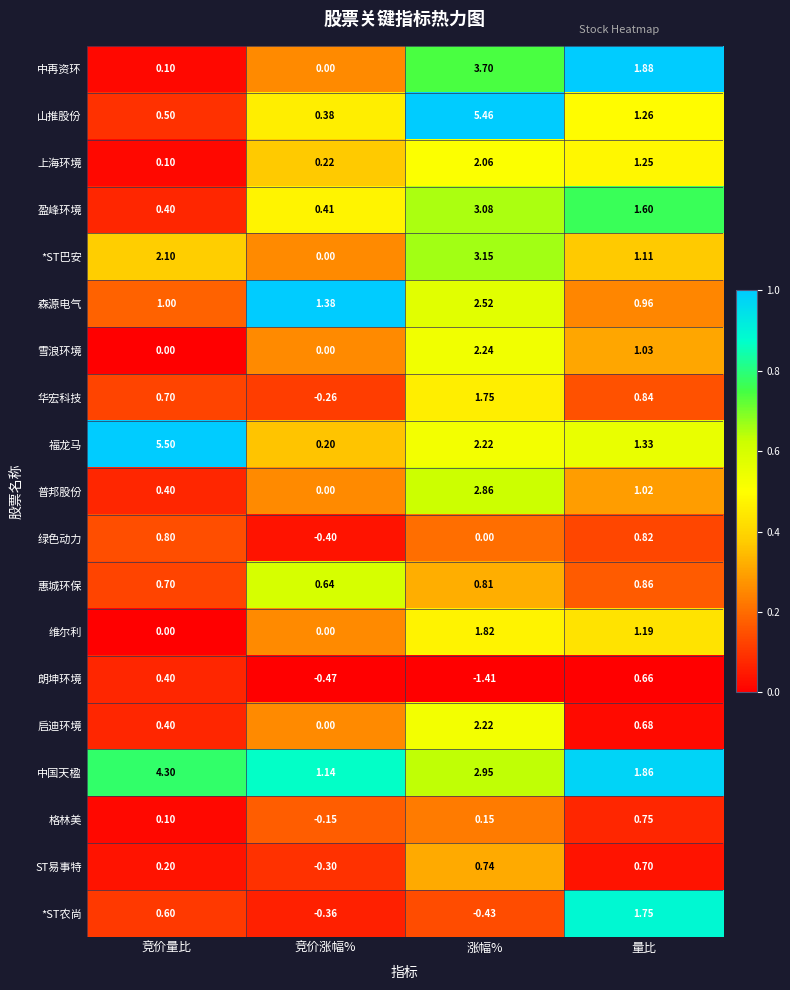

Which series has the largest range (max minus min)?

福龙马